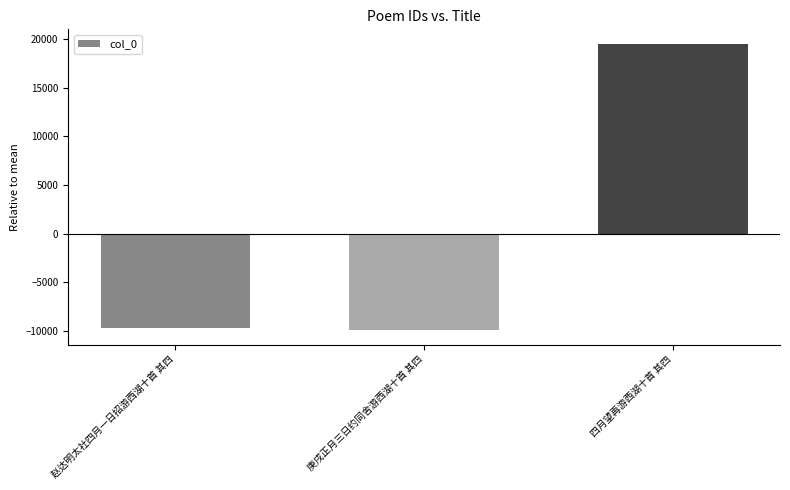

List the labels in order of value, largest first.

四月望再游西湖十首 其四, 赵达明太社四月一日招游西湖十首 其四, 庚戌正月三日约同舍游西湖十首 其四